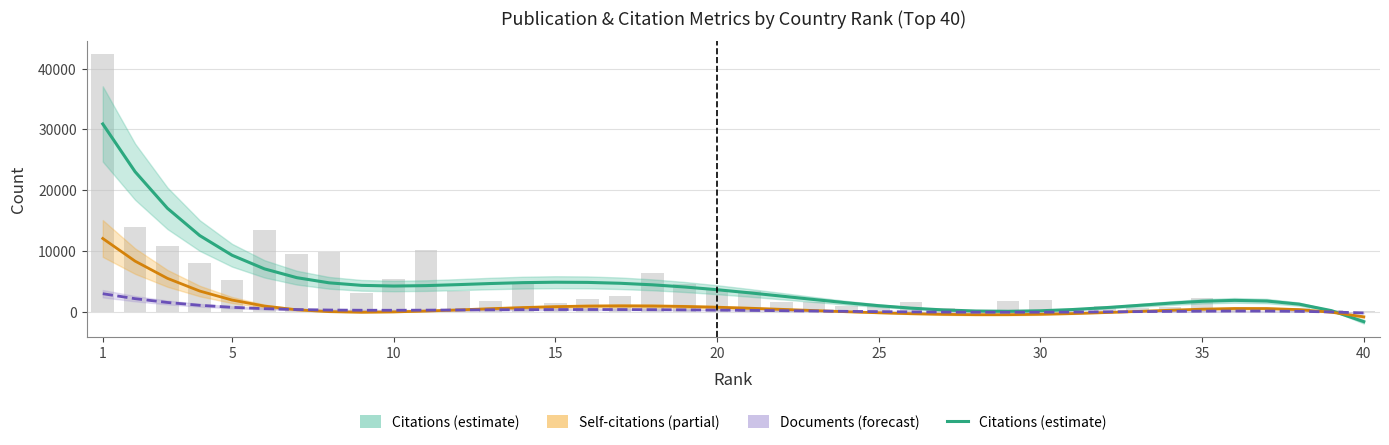

Reading right to left, extract all data points from this chart.

Citations (estimate): -1572.7	238.3	1306.3	1816.1	1926.6	1771.8	1463.2	1091.3	726.8	423.0	217.1	132.0	177.9	354.3	651.3	1051.4	1531.4	2064.0	2619.3	3166.8	3676.9	4122.6	4481.2	4736.3	4879.0	4909.8	4840.5	4695.7	4514.3	4351.8	4281.1	4395.3	4808.3	5657.3	7104.1	9336.9	12571.9	17055.3	23064.6	30910.6
Self-citations (estimate): -779.2	-21.6	405.4	585.7	591.0	481.7	307.9	109.5	-82.0	-243.7	-359.8	-421.0	-423.9	-370.0	-265.0	-117.7	60.1	255.2	453.4	640.1	801.5	925.2	1001.1	1022.0	984.5	889.9	745.0	562.5	362.4	172.4	28.8	-22.7	73.7	385.0	989.7	1979.2	3458.0	5545.0	8374.0	12094.5
Documents (forecast): -144.1	26.7	124.3	167.5	172.0	151.4	116.6	76.7	38.6	7.5	-13.1	-21.1	-15.6	3.0	33.6	74.3	122.4	175.1	229.3	281.7	329.2	369.2	399.3	417.8	423.9	417.8	400.9	375.8	346.8	319.7	302.4	304.6	338.4	418.4	561.4	787.3	1118.7	1581.5	2204.6	3020.5
Citations (raw): 210.0	322.0	644.0	8.0	362.0	2381.0	832.0	665.0	1008.0	526.0	1995.0	1882.0	194.0	667.0	1667.0	1143.0	1068.0	1677.0	1643.0	3532.0	3712.0	4571.0	6453.0	2597.0	2154.0	1432.0	4617.0	1850.0	3487.0	10241.0	5484.0	3215.0	9865.0	9550.0	13448.0	5205.0	8035.0	10851.0	14013.0	42344.0